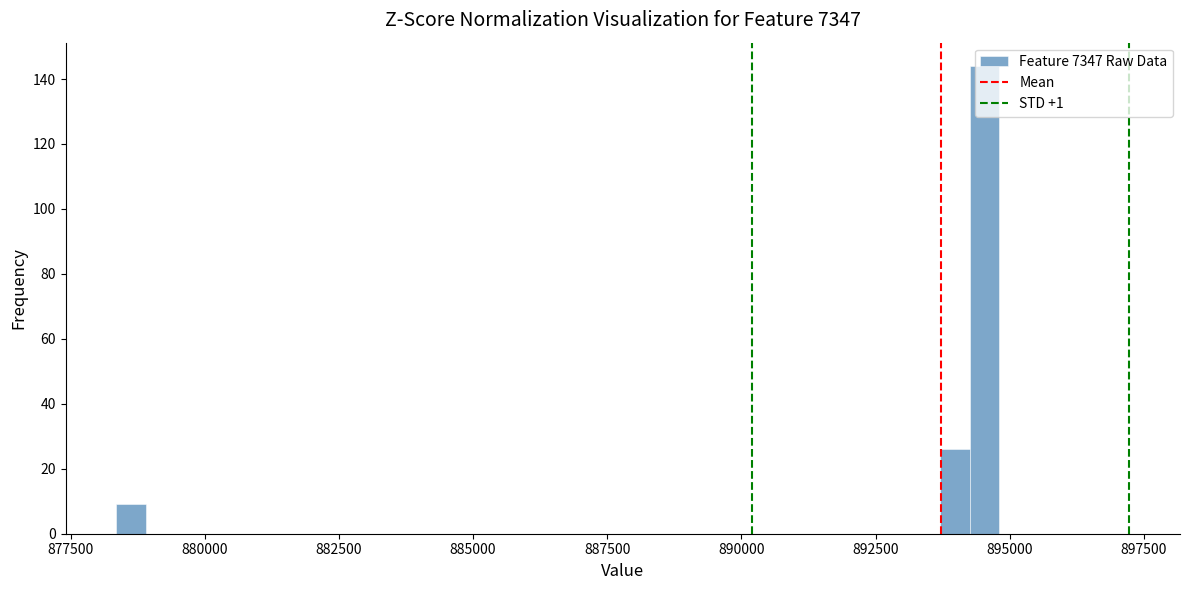

Around what value on the x-axis is the tallest bar? Give the approximate position of its centre, as read against the axis.

894500